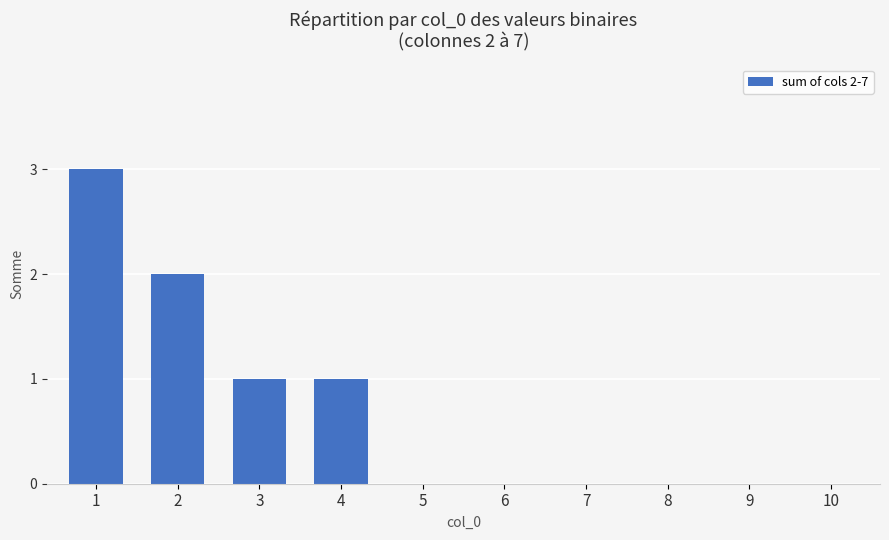

The value at 4 is 1. True or false?

True